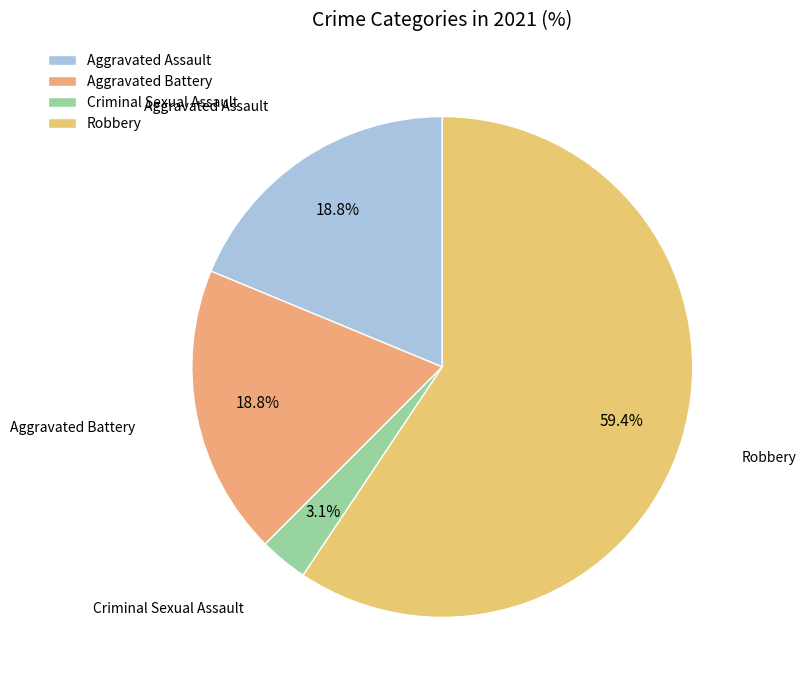

To the nearest percent, what is the average slice percentage?

25%